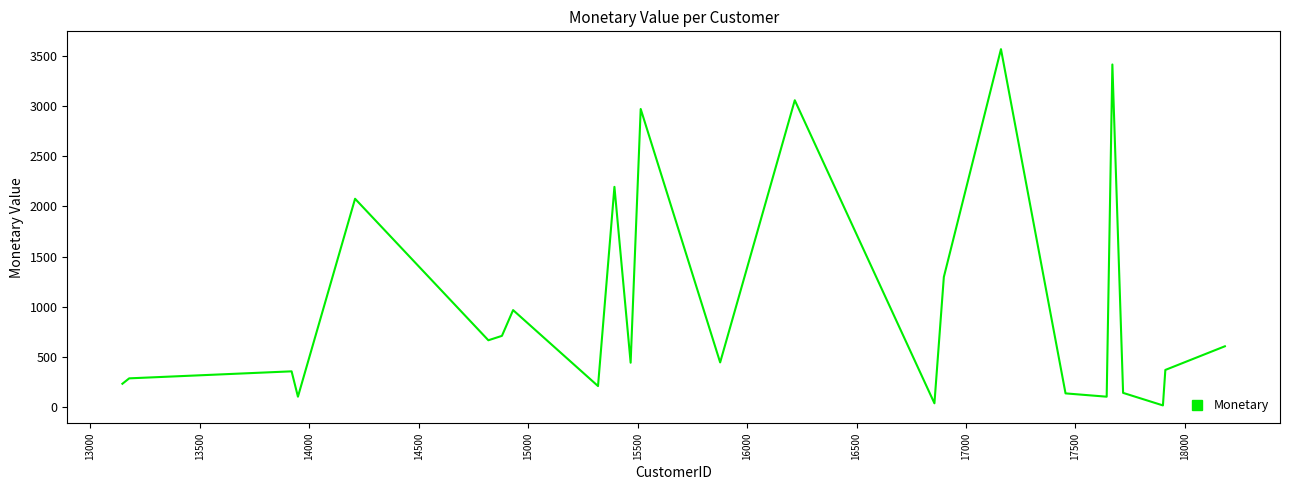

Count the number of categories in the chart.

24